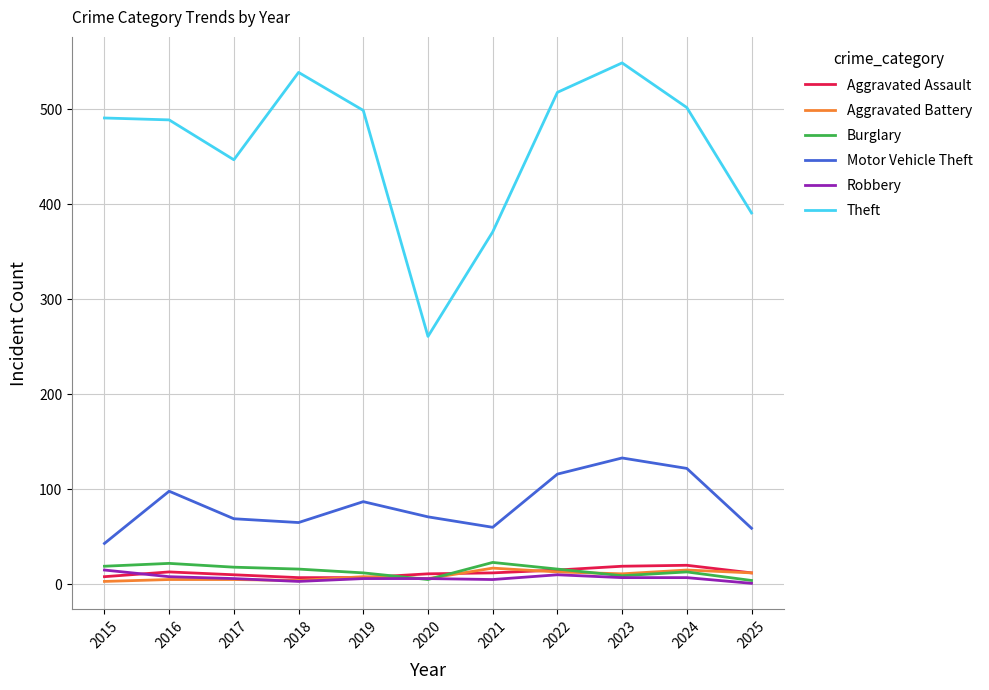

Where does the Motor Vehicle Theft series first go above 71?

2016